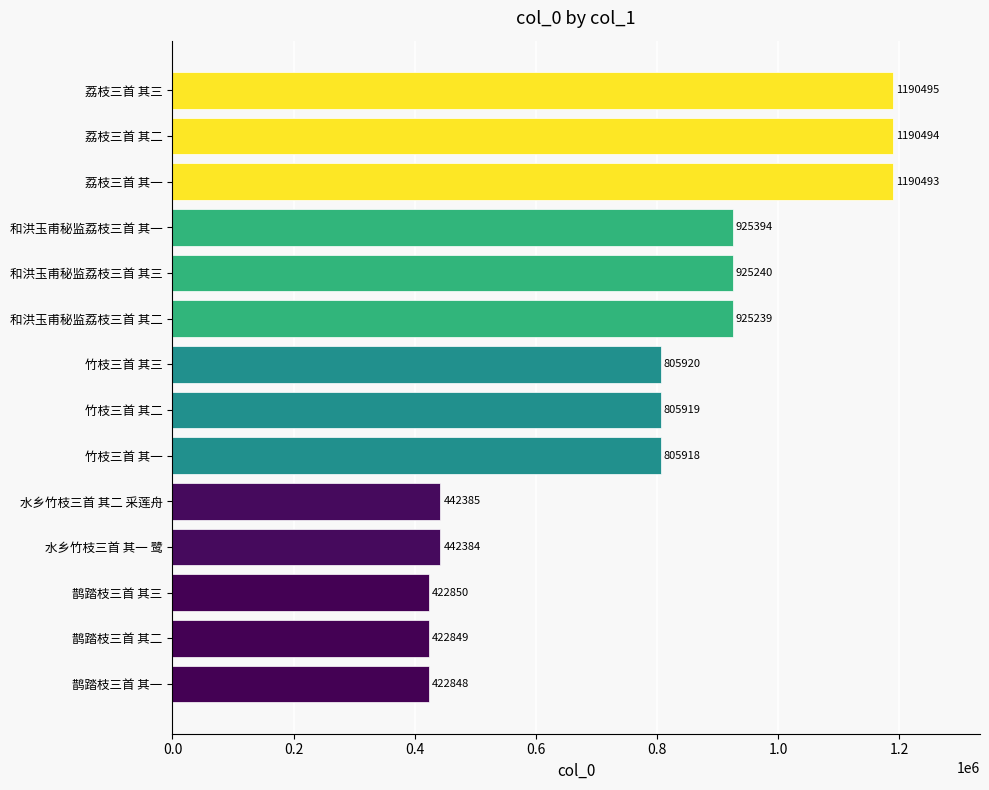

At which label is the value closest to 806671?

竹枝三首 其三